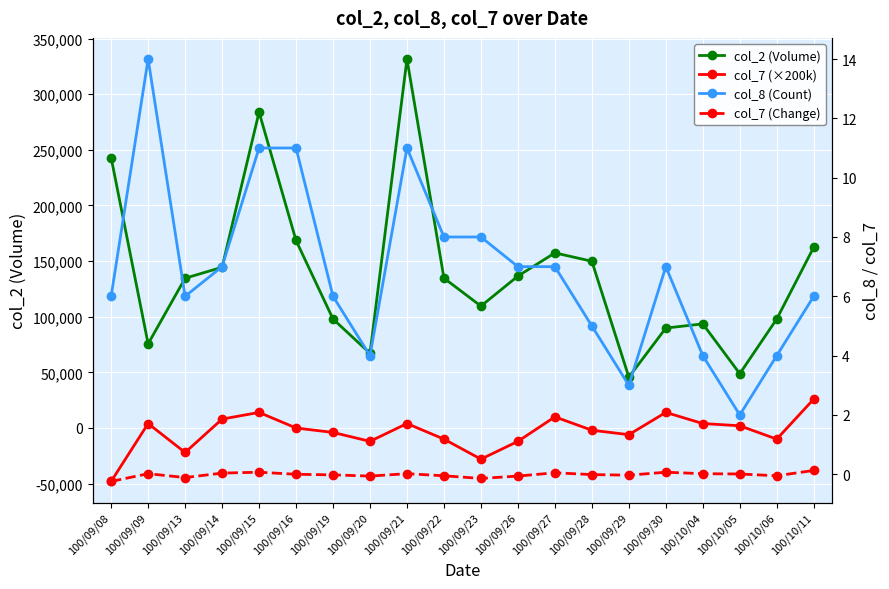

How many lines are shown in the chart?

4